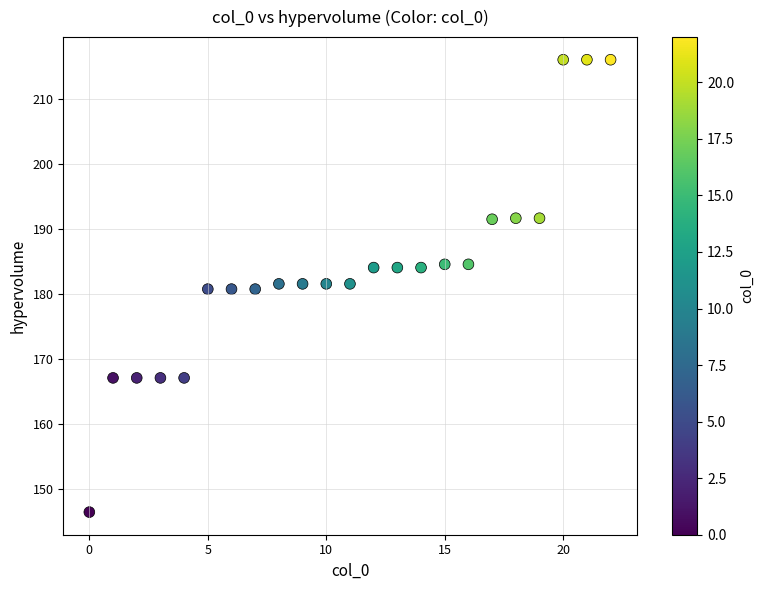

What is the range of Y values (max minus min)?

69.5